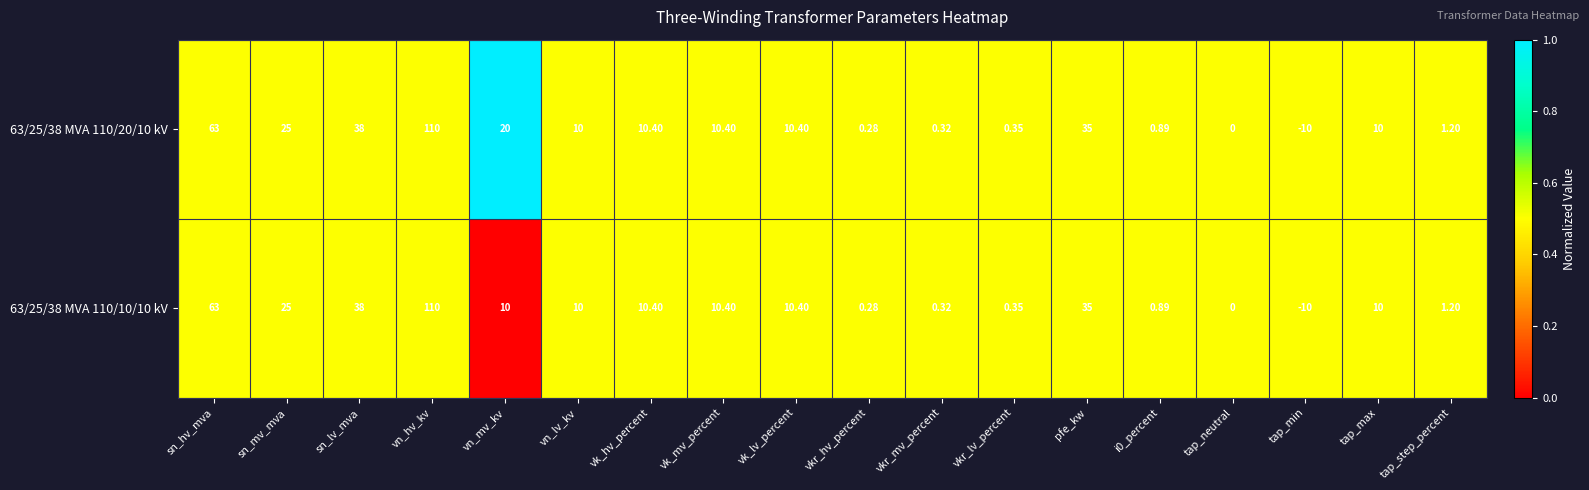

Is the value of 63/25/38 MVA 110/10/10 kV at vkr_lv_percent greater than the value of 63/25/38 MVA 110/20/10 kV at vn_hv_kv?

No